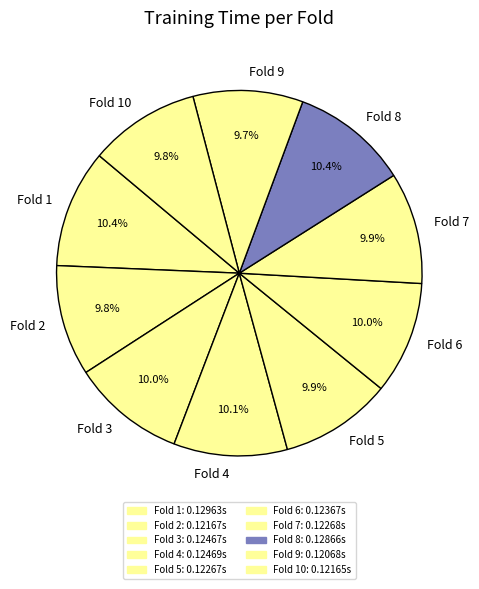

Is it true that Fold 6 is 10% of the pie?

True